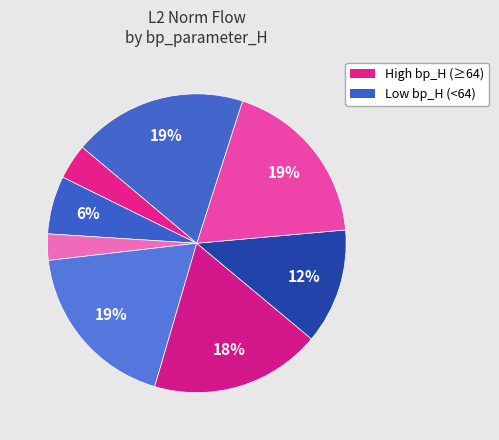

How many slices are in this pie chart?

8